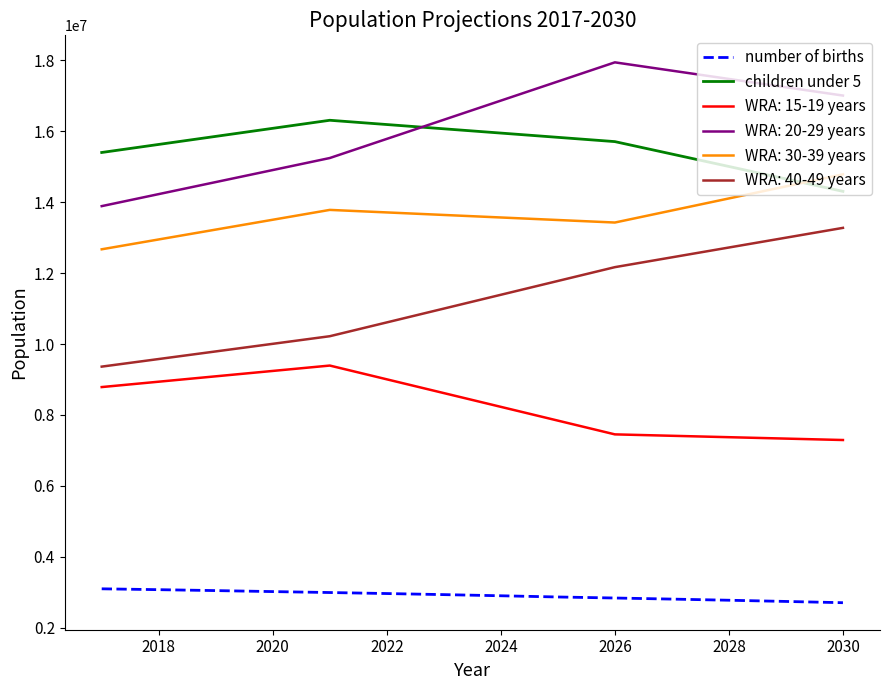

List the series in order of their peak value, highest first.

WRA: 20-29 years, children under 5, WRA: 30-39 years, WRA: 40-49 years, WRA: 15-19 years, number of births